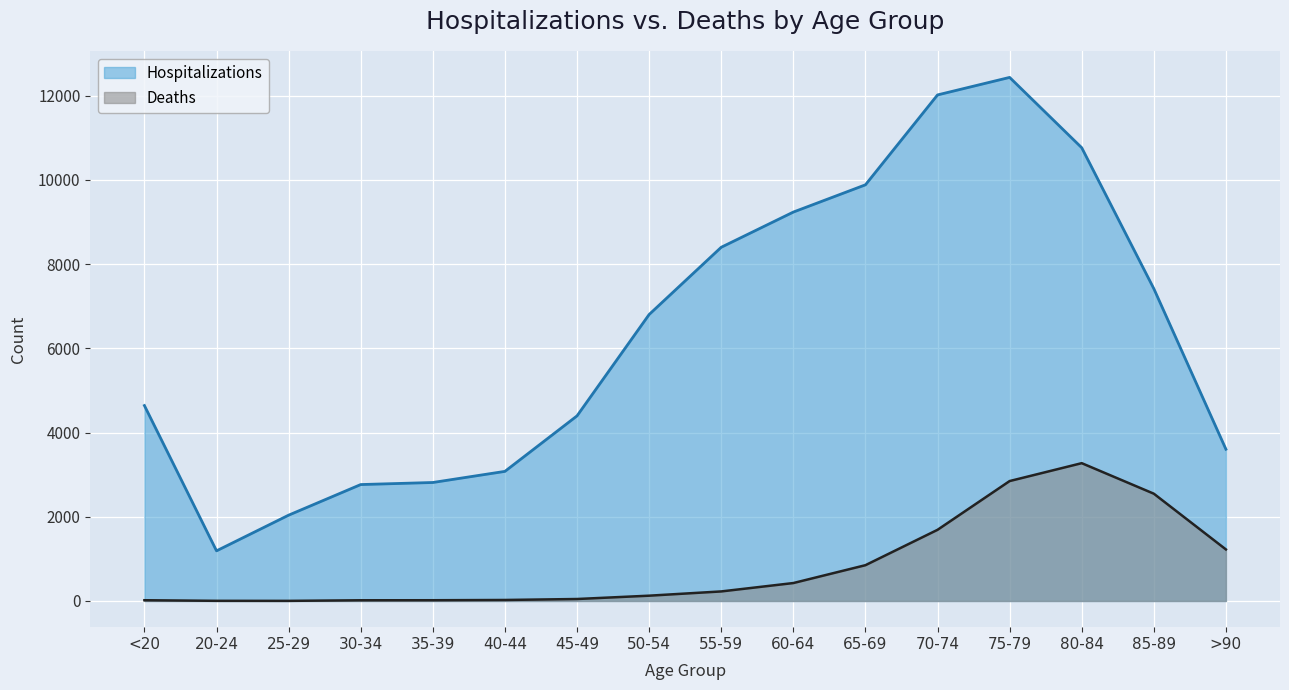

Rank the series by their maximum value, from highest to lowest.

Hospitalizations, Deaths